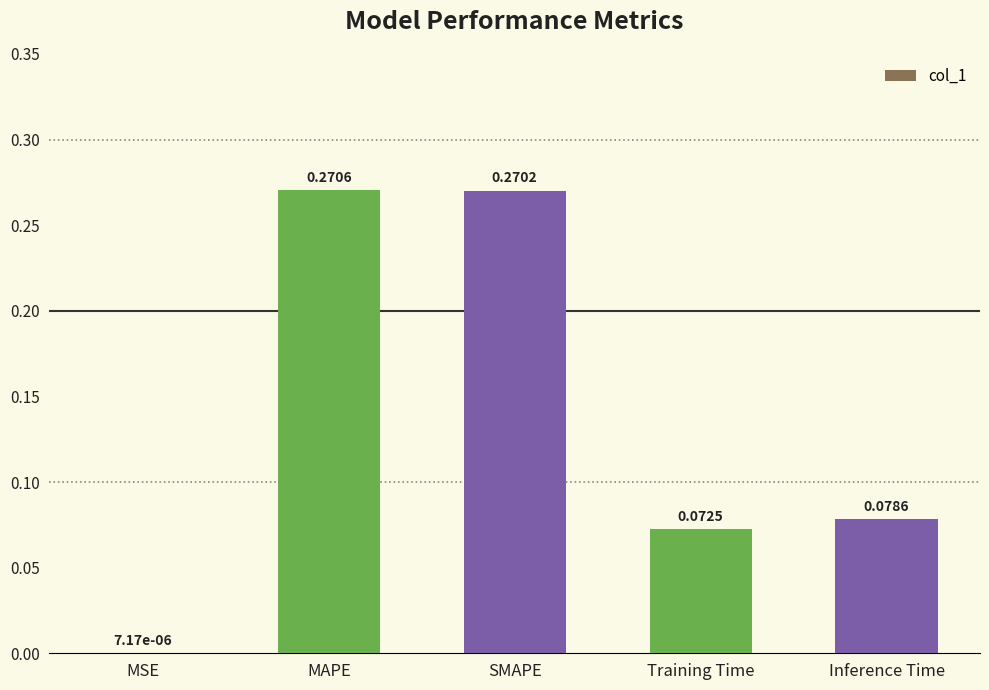

What is the change in value from MSE to SMAPE?

+0.3